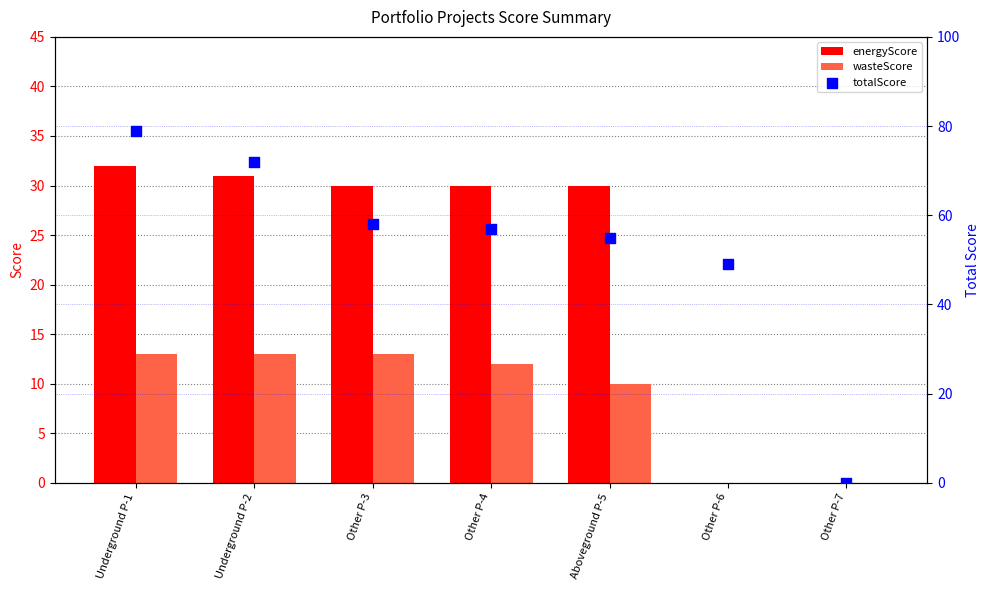

Which series reaches the maximum Y coordinate?

totalScore